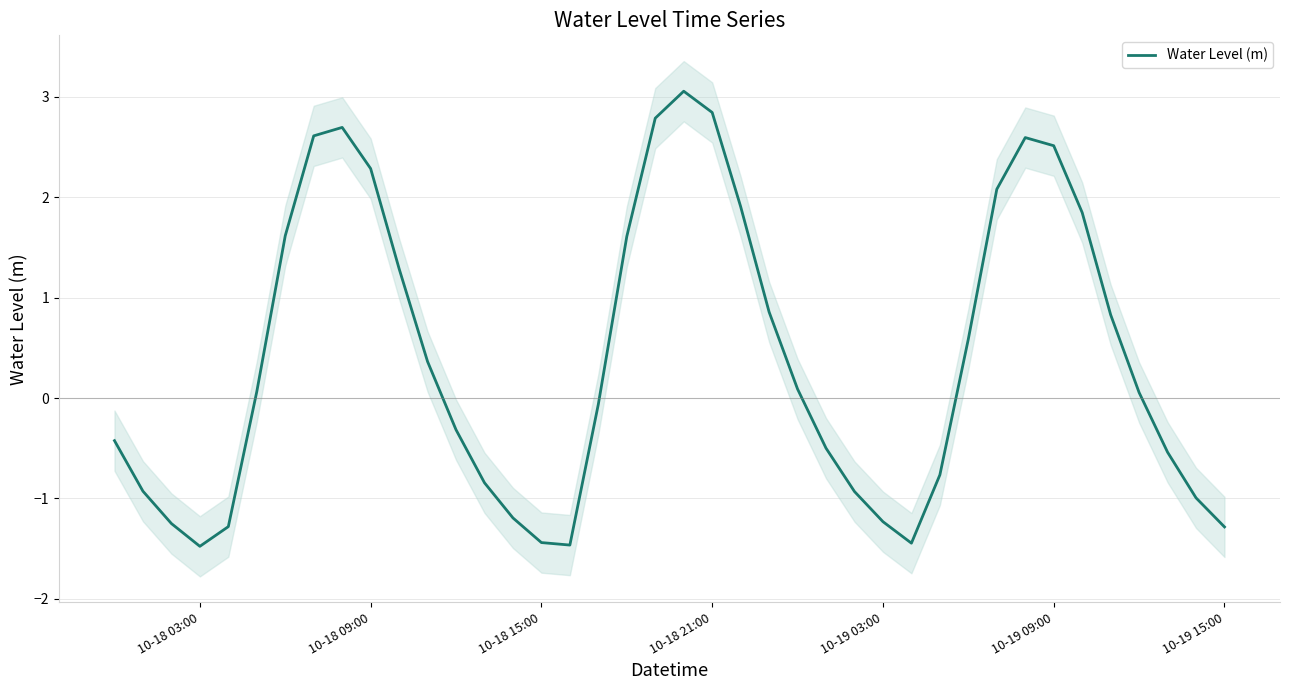

What is the lowest value of the Water Level (m) series?

-1.5